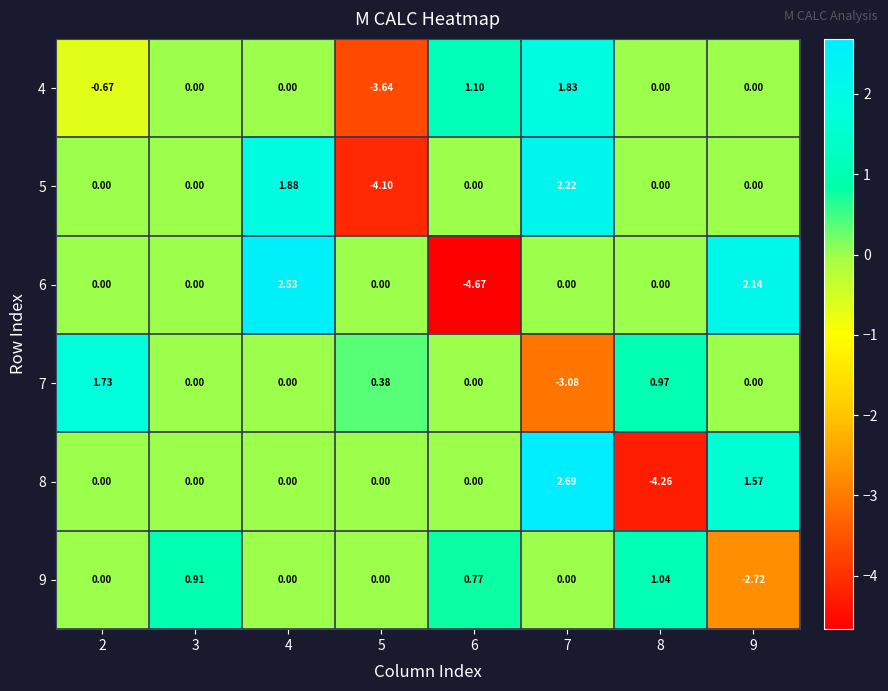

What is the difference between the highest and lowest values at 6?

5.8